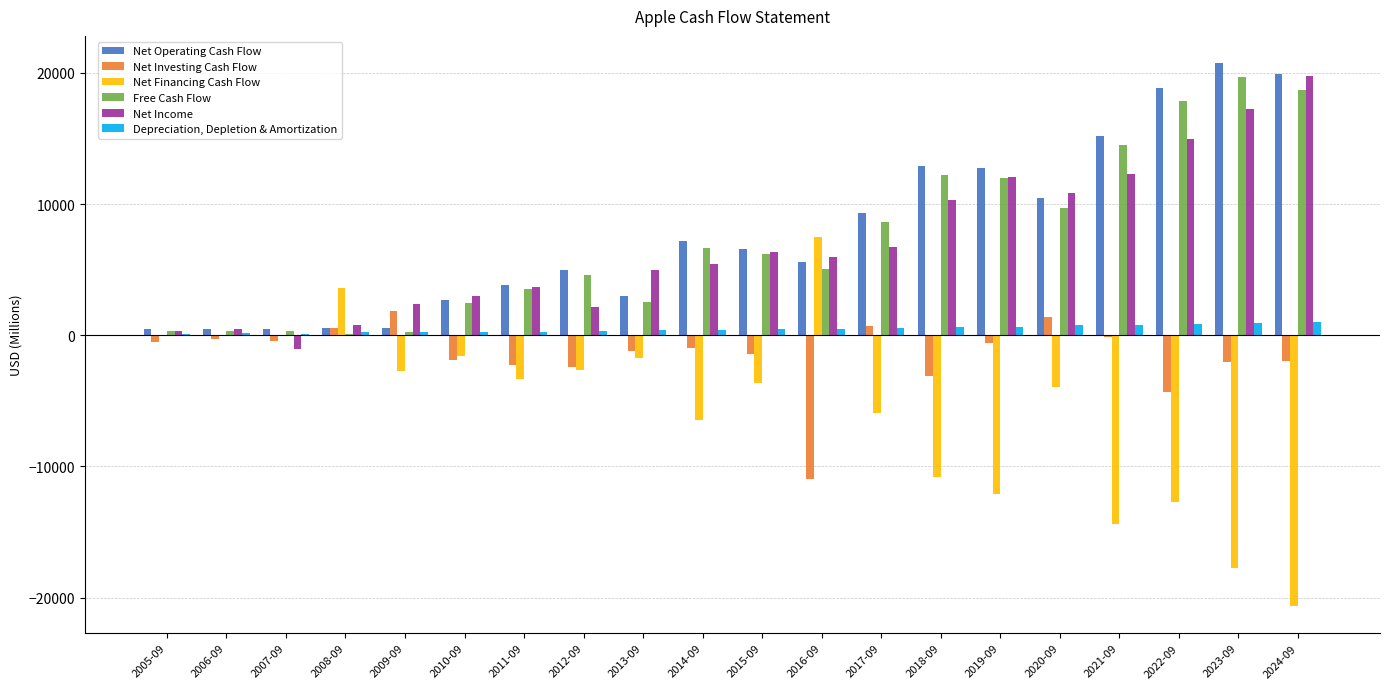

What is the sum of the Net Income values at 2008-09 and 2015-09?

7132.0